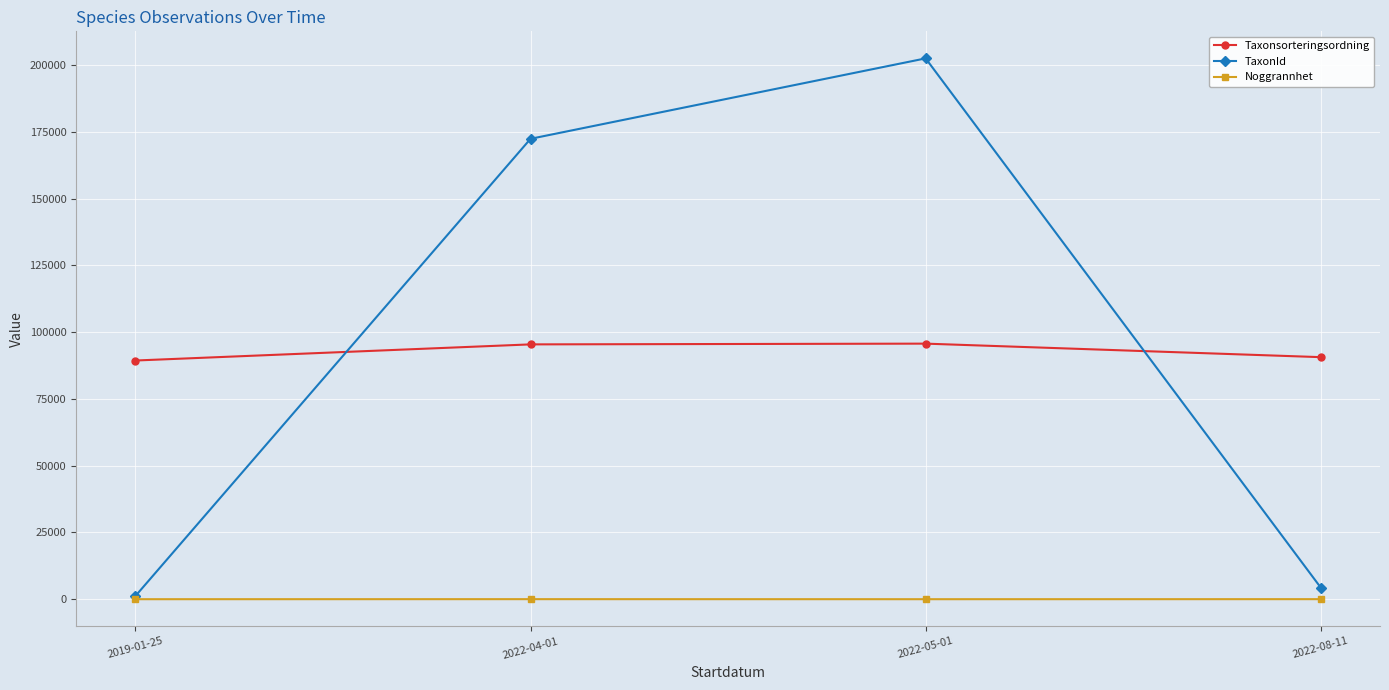

At which category does TaxonId reach its first local peak?

2022-05-01